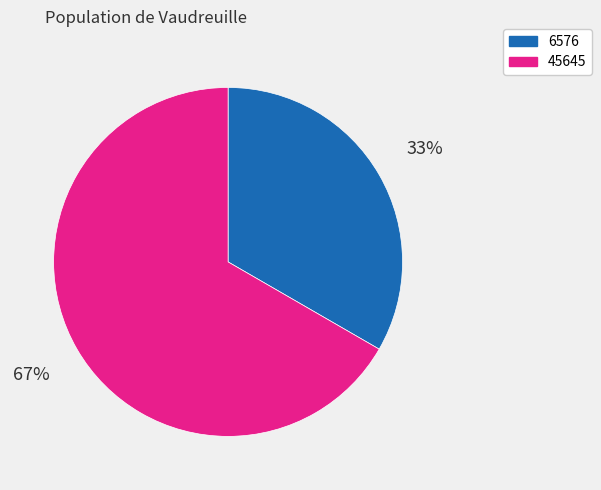

Is the sum of 45645 and 6576 greater than half?

Yes